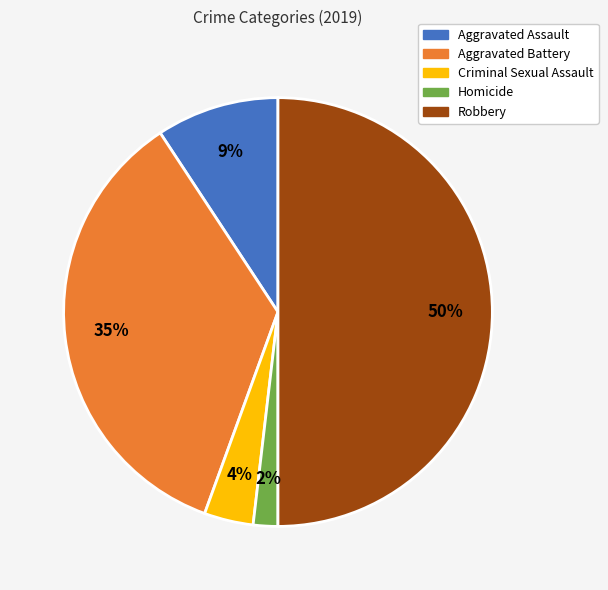

Combined, do Robbery and Criminal Sexual Assault account for over 50%?

Yes